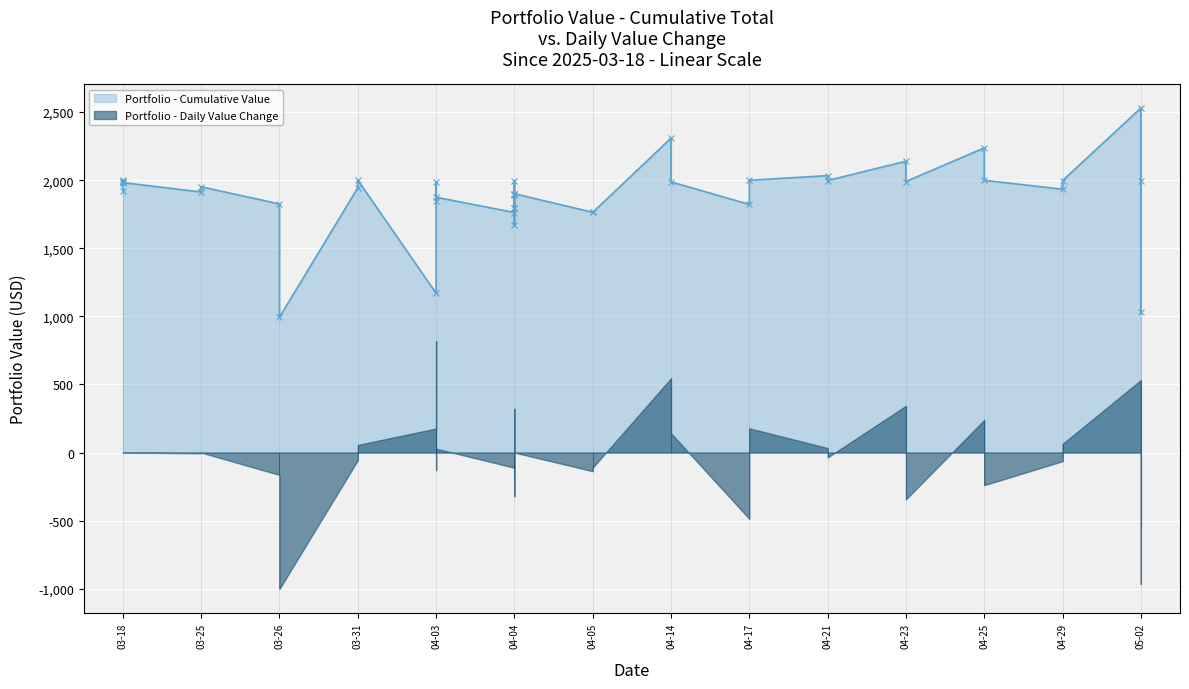

What value does the data have at 03-25?

1913.0